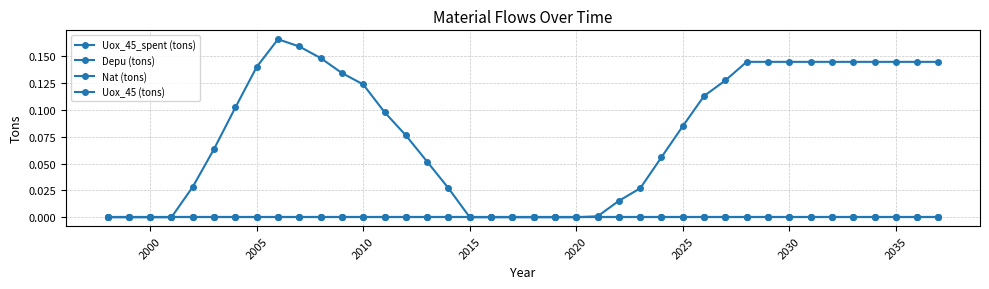

Reading left to right, list all the values displayed in this chart.

Uox_45_spent (tons): 0.0	0.0	0.0	0.0	0.0	0.1	0.1	0.1	0.2	0.2	0.1	0.1	0.1	0.1	0.1	0.1	0.0	0.0	0.0	0.0	0.0	0.0	0.0	0.0	0.0	0.0	0.1	0.1	0.1	0.1	0.1	0.1	0.1	0.1	0.1	0.1	0.1	0.1	0.1	0.1
Depu (tons): 0.0	0.0	0.0	0.0	0.0	0.0	0.0	0.0	0.0	0.0	0.0	0.0	0.0	0.0	0.0	0.0	0.0	0.0	0.0	0.0	0.0	0.0	0.0	0.0	0.0	0.0	0.0	0.0	0.0	0.0	0.0	0.0	0.0	0.0	0.0	0.0	0.0	0.0	0.0	0.0
Nat (tons): 0.0	0.0	0.0	0.0	0.0	0.0	0.0	0.0	0.0	0.0	0.0	0.0	0.0	0.0	0.0	0.0	0.0	0.0	0.0	0.0	0.0	0.0	0.0	0.0	0.0	0.0	0.0	0.0	0.0	0.0	0.0	0.0	0.0	0.0	0.0	0.0	0.0	0.0	0.0	0.0
Uox_45 (tons): 0.0	0.0	0.0	0.0	0.0	0.0	0.0	0.0	0.0	0.0	0.0	0.0	0.0	0.0	0.0	0.0	0.0	0.0	0.0	0.0	0.0	0.0	0.0	0.0	0.0	0.0	0.0	0.0	0.0	0.0	0.0	0.0	0.0	0.0	0.0	0.0	0.0	0.0	0.0	0.0